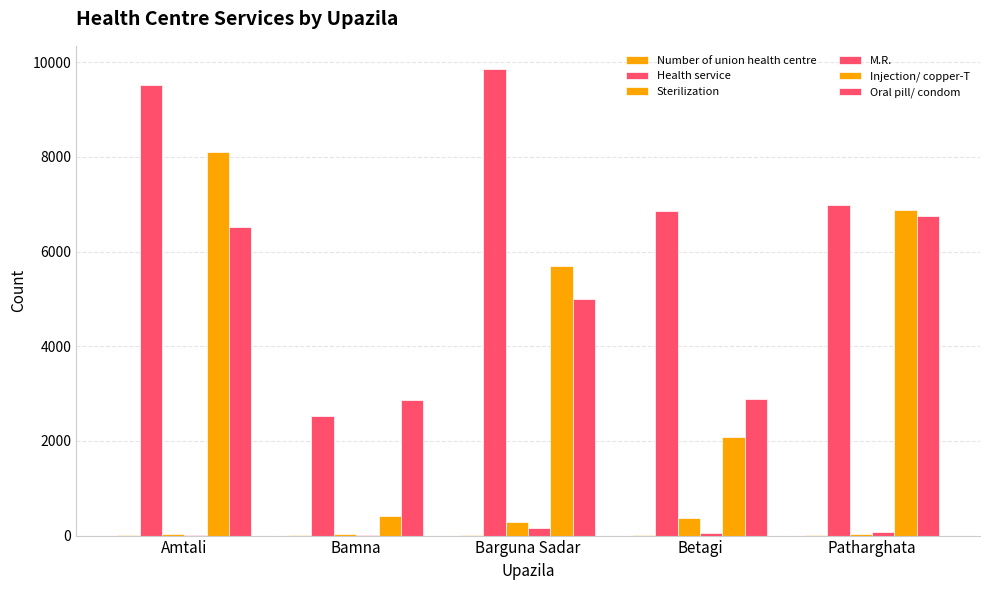

Which has a higher value, Betagi or Bamna?

Betagi